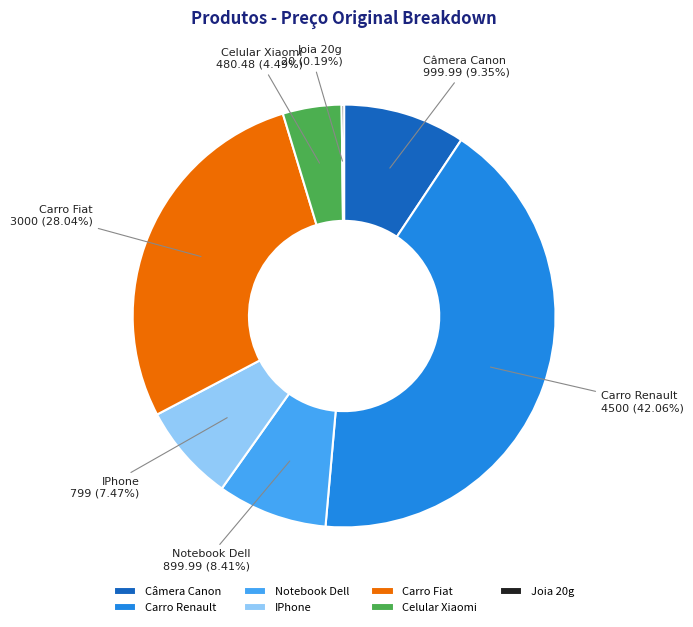

Which slice is the largest?

Carro Renault